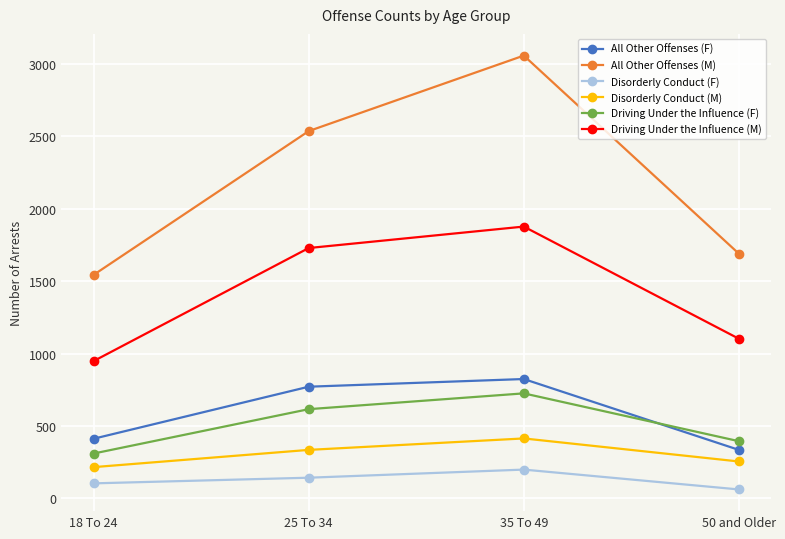

True or false: Driving Under the Influence (F) and Disorderly Conduct (M) cross at least once.

False